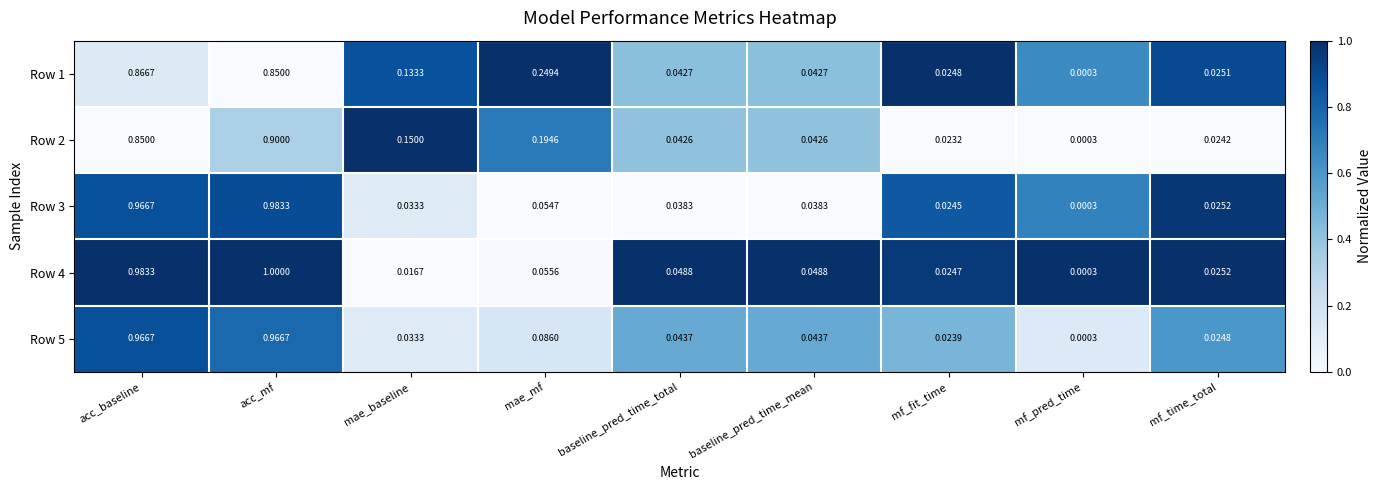

At which category is the sum across all series the highest?

acc_mf